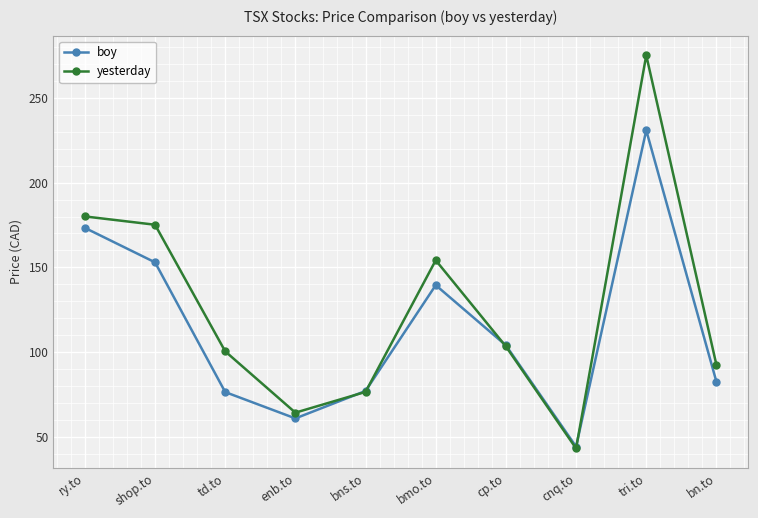

Which series has the widest spread of values?

yesterday